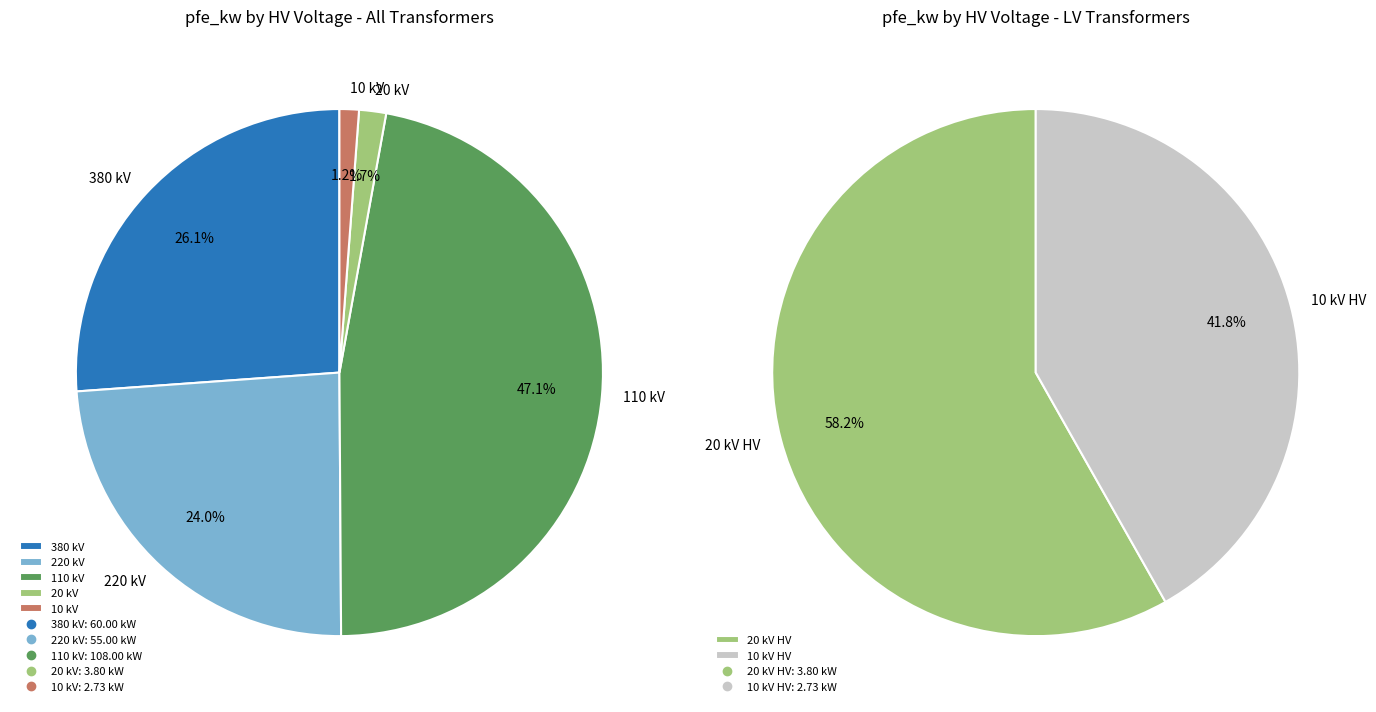

True or false: 110 accounts for 1% of the total.

False